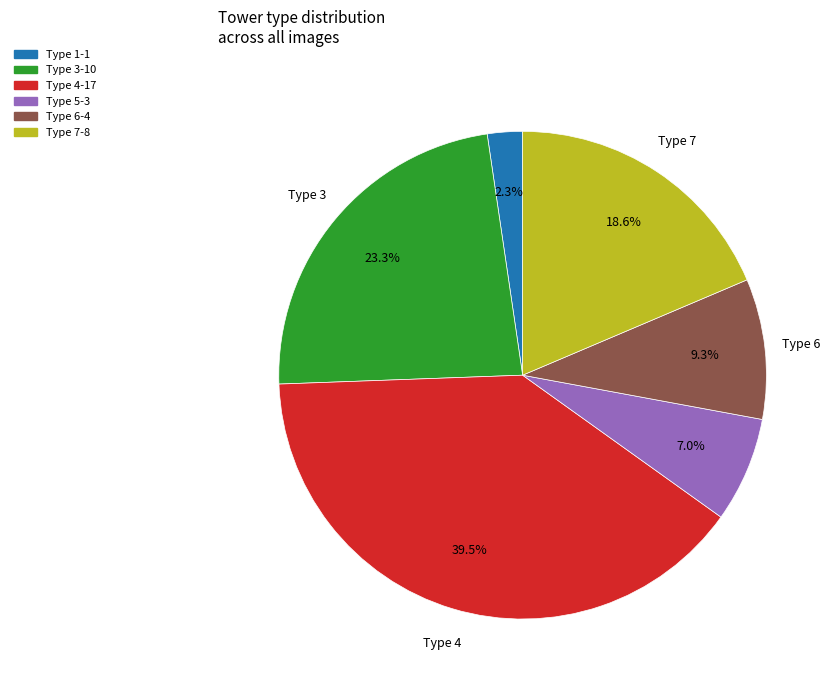

Does any single category account for the majority?

No